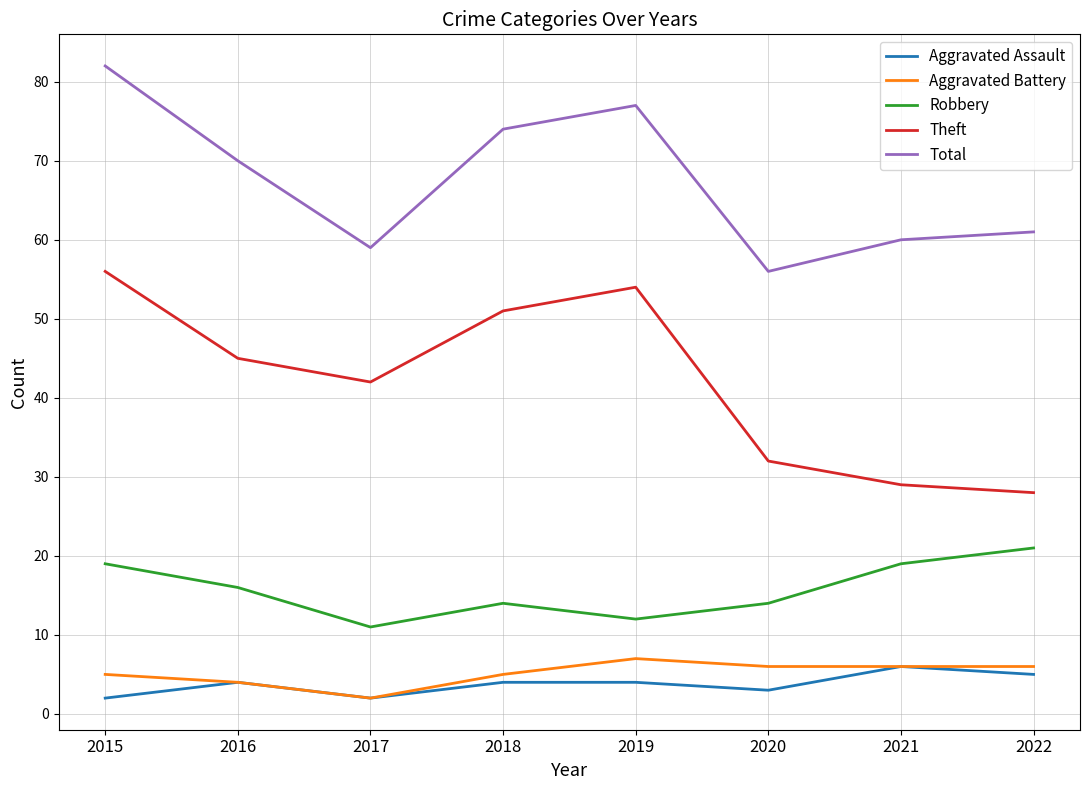

Reading left to right, list all the values displayed in this chart.

Aggravated Assault: 2	4	2	4	4	3	6	5
Aggravated Battery: 5	4	2	5	7	6	6	6
Robbery: 19	16	11	14	12	14	19	21
Theft: 56	45	42	51	54	32	29	28
Total: 82	70	59	74	77	56	60	61